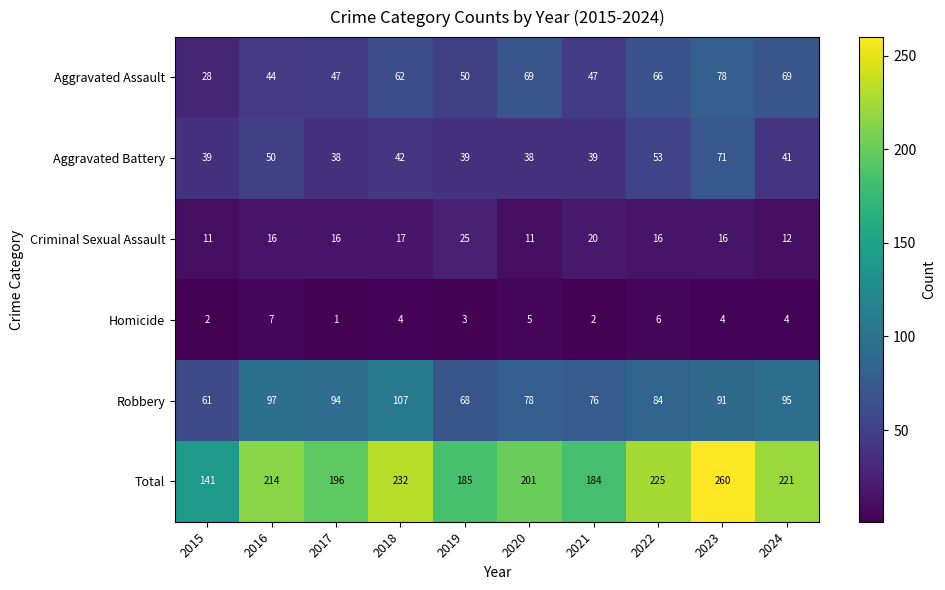

At which category is the sum across all series the highest?

2023